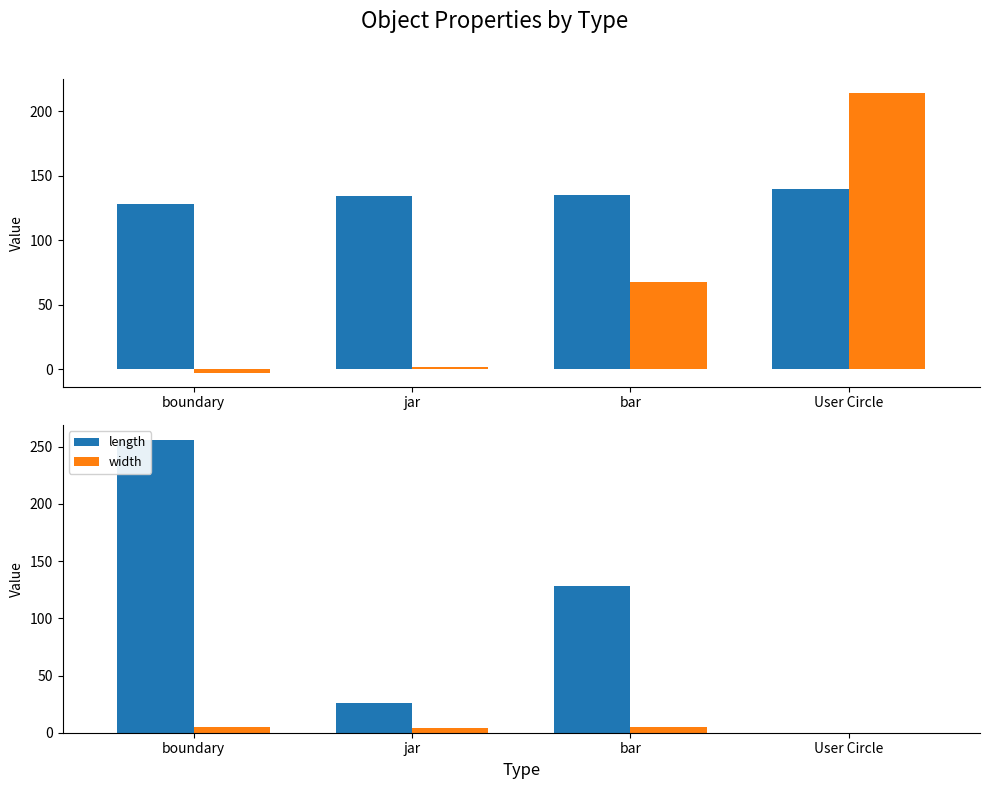

How many values in the length series are below 128?

2